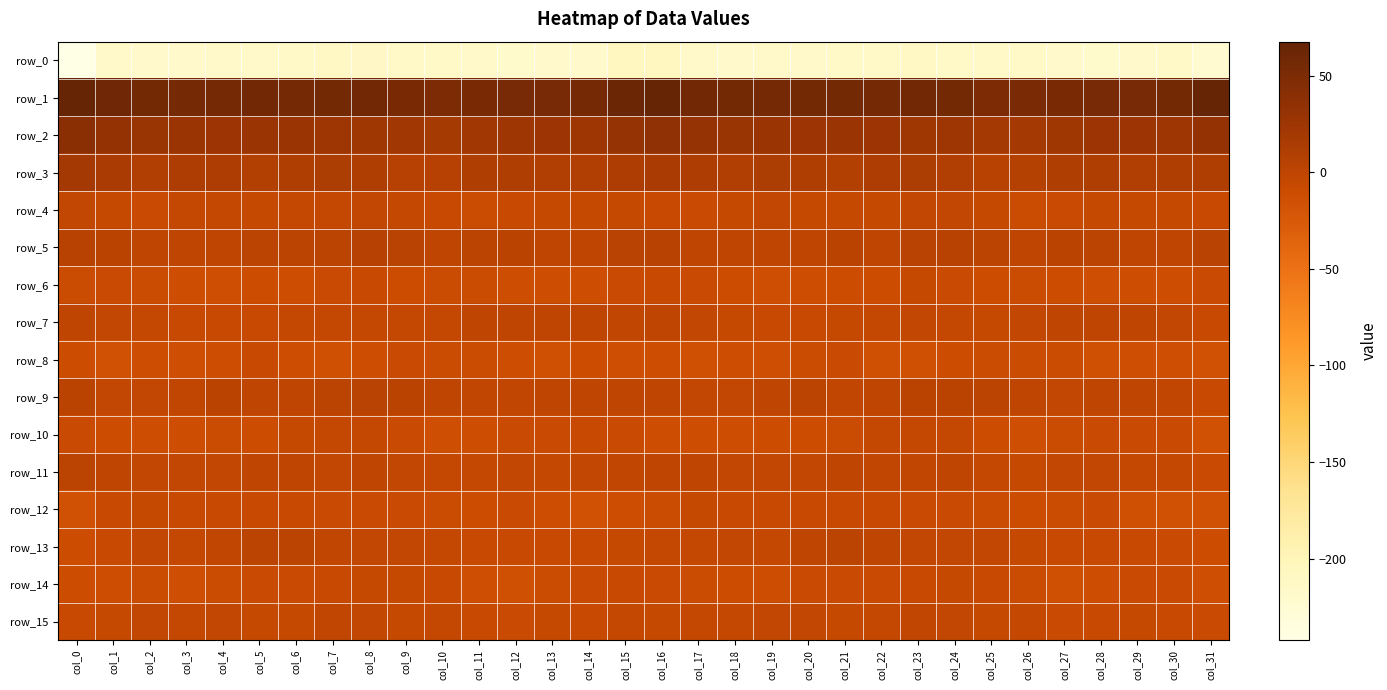

Is the value of row_3 at col_29 greater than the value of row_10 at col_11?

Yes